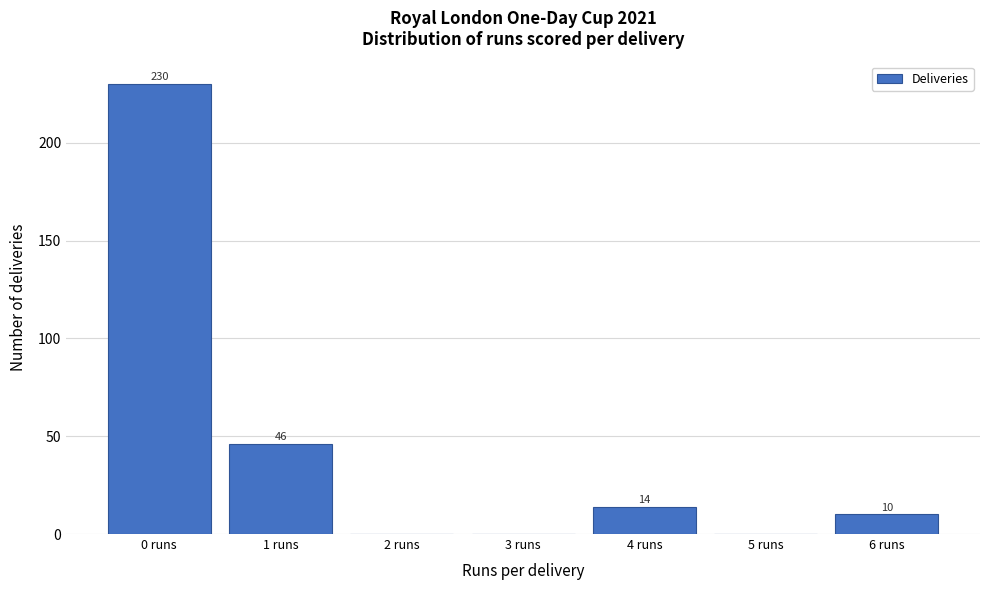

Which range on the x-axis has the tallest bar?

-0.5 to 0.5